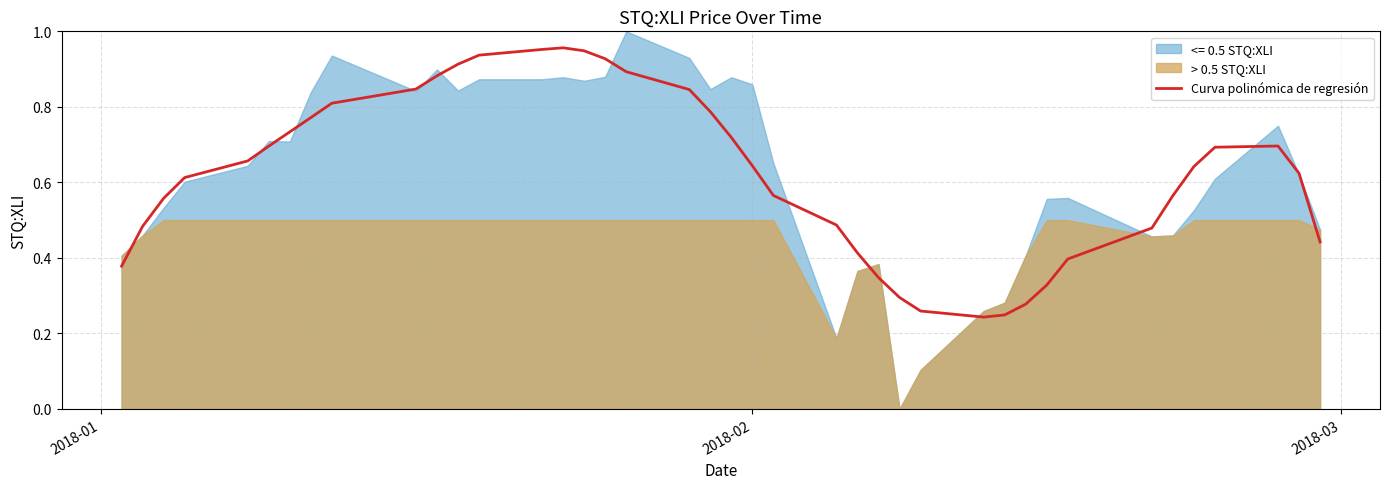

What is the value of the 8th point from the left?

0.8